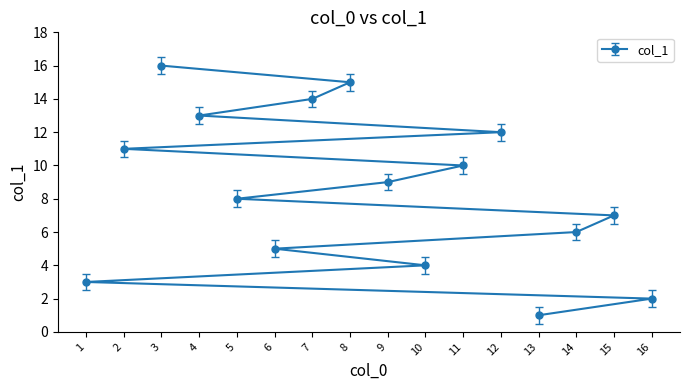

Rank the categories by value from highest to lowest.

3, 8, 7, 4, 12, 2, 11, 9, 5, 15, 14, 6, 10, 1, 16, 13